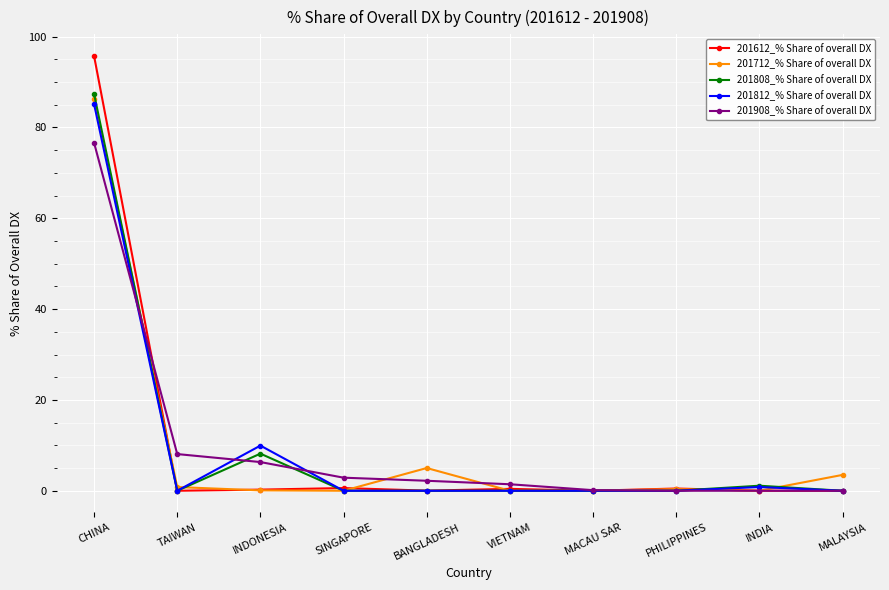

True or false: 201612_% Share of overall DX has a value of 0.4 at VIETNAM.

True